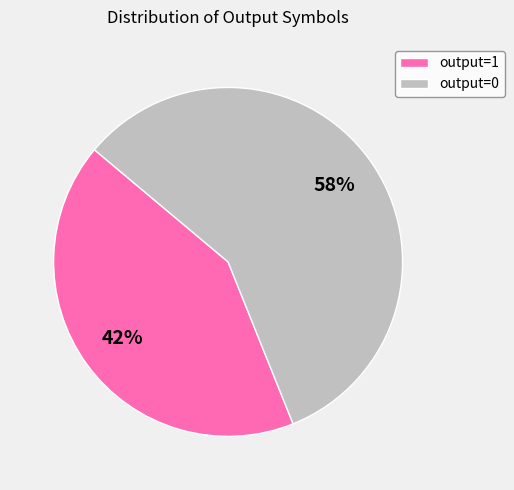

Which category has the smallest portion of the pie?

output=1